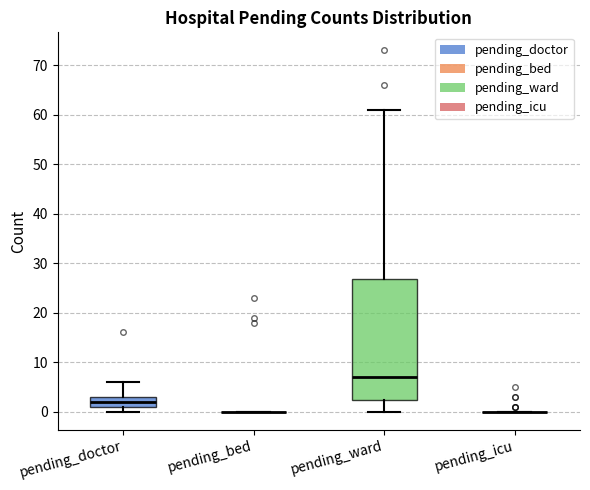

Reading left to right, read every box against the y-axis: the position of its median line, the range the box covers, and the ends of its whiskers. The values are not printed on the chart, so give them approximately, as read against the axis.

pending_doctor: median 2, box 1 to 3, whiskers 0 to 6
pending_bed: box collapsed to a line at 0, whiskers 0 to 0
pending_ward: median 7, box 2 to 27, whiskers 0 to 61
pending_icu: box collapsed to a line at 0, whiskers 0 to 0